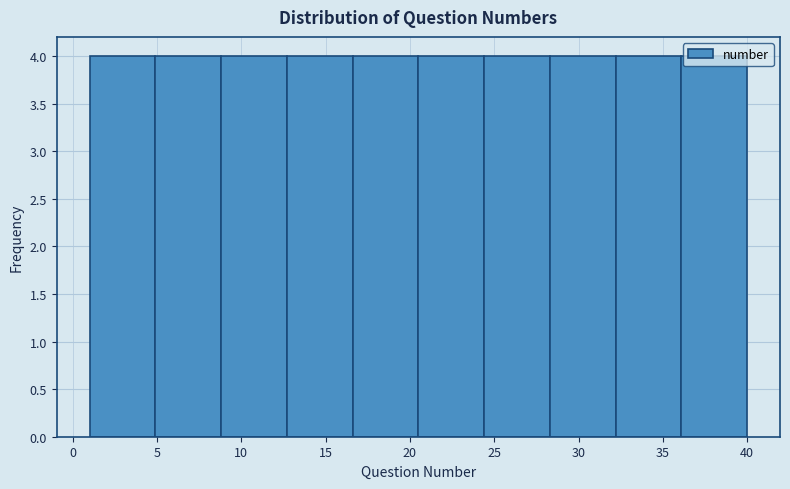

Reading left to right, list every bar in this chart as the range it spans on the x-axis followed by its height. Neither the bar edges nor the heights are printed on the chart, so give them approximately, as read against the axes.

1.0 to 4.9: 4
4.9 to 8.8: 4
8.8 to 12.7: 4
12.7 to 16.6: 4
16.6 to 20.5: 4
20.5 to 24.4: 4
24.4 to 28.3: 4
28.3 to 32.2: 4
32.2 to 36.1: 4
36.1 to 40.0: 4